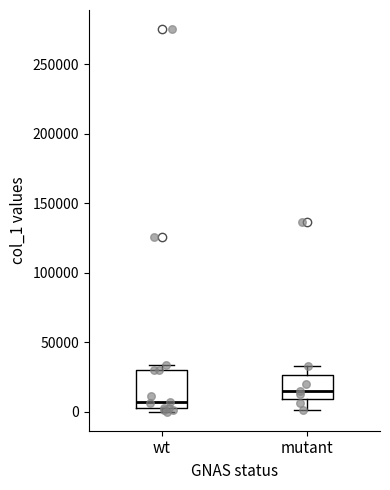

Which box's median line is the highest?

mutant